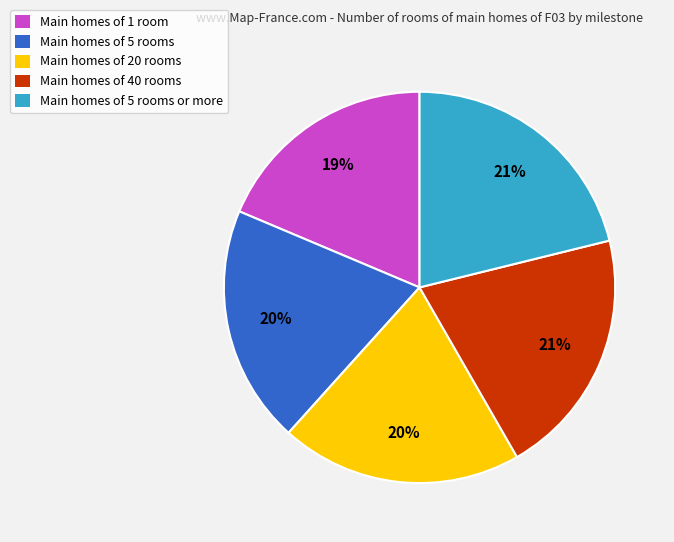

To the nearest percent, what portion does Main homes of 20 rooms represent?

20%